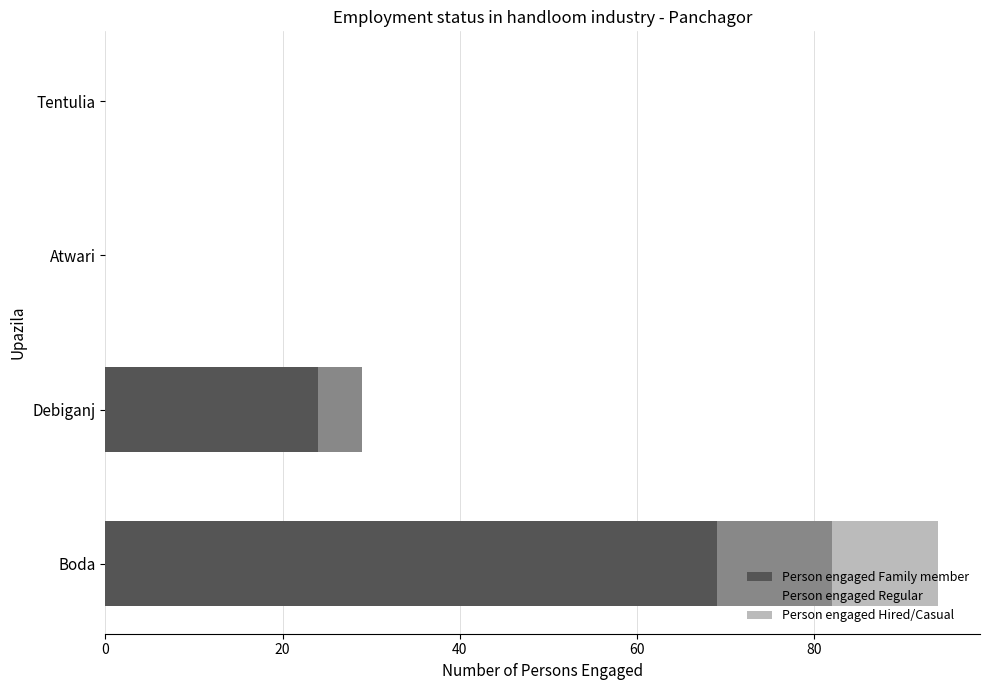

Where is Person engaged Family member nearest to the value 34?

Debiganj